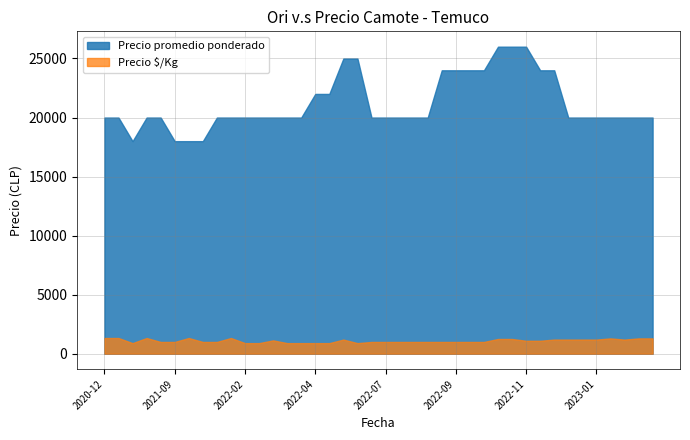

Which series has the largest total across all categories?

Precio promedio ponderado